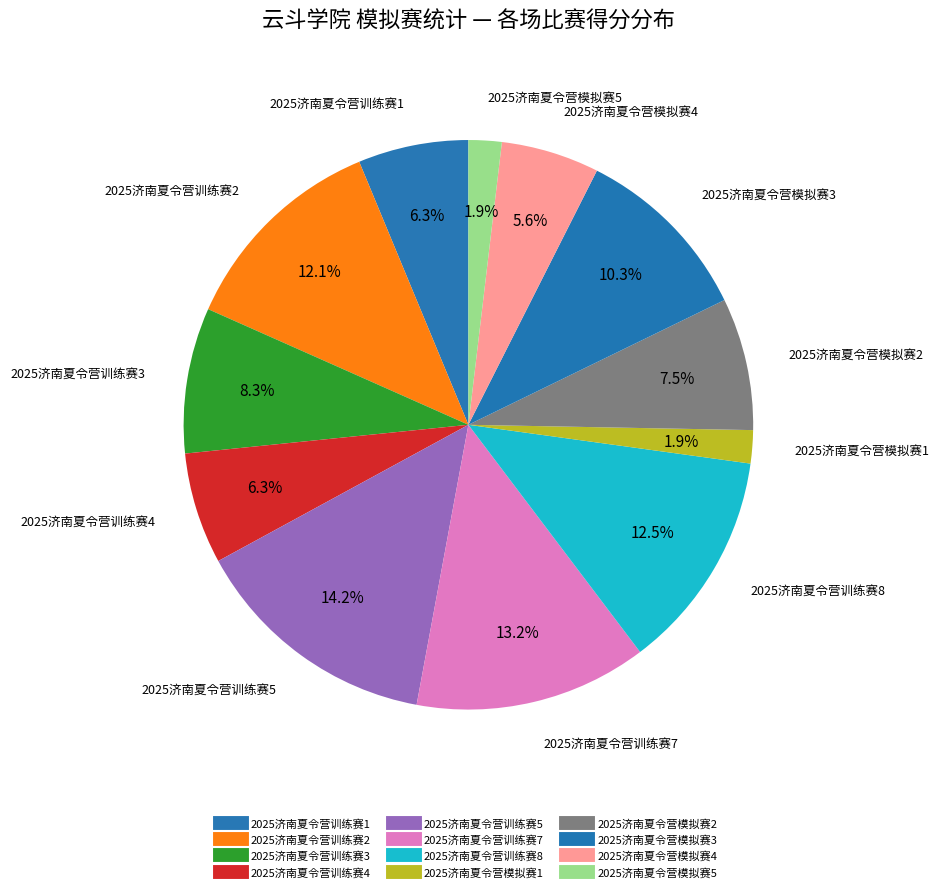

How many slices are in this pie chart?

12